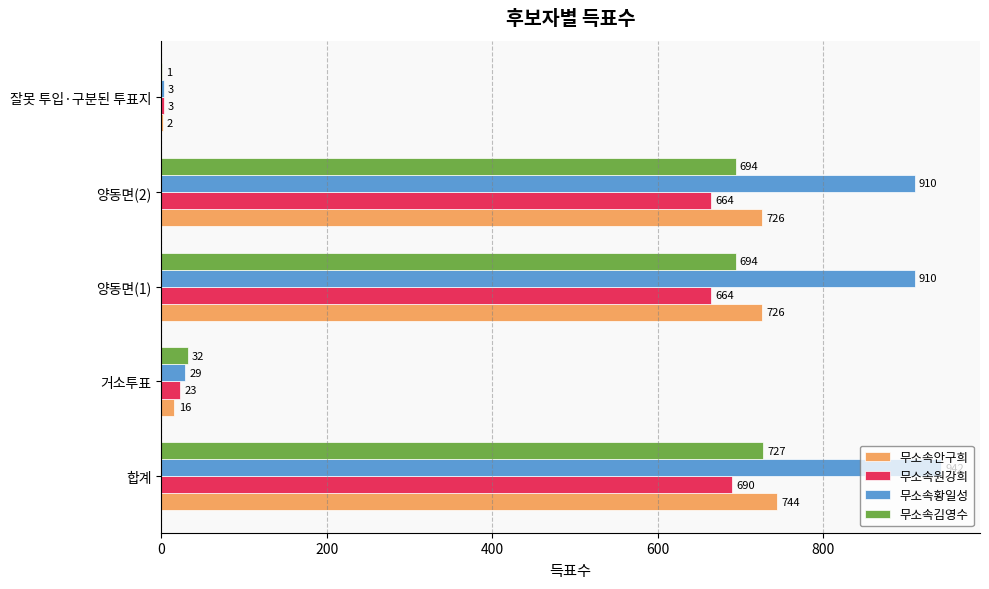

What is the sum of the 무소속원강희 values at 양동면(1) and 잘못 투입·구분된 투표지?

667